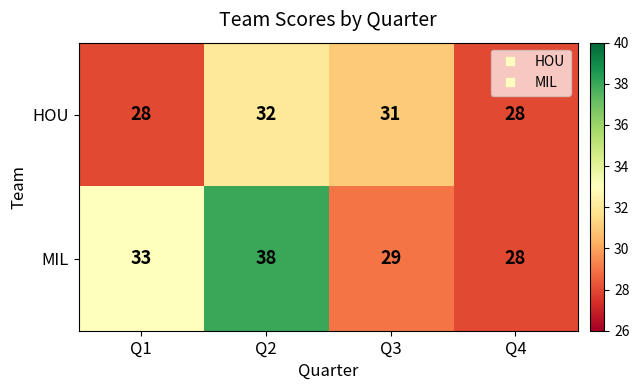

The value of MIL at Q3 is 40. True or false?

False